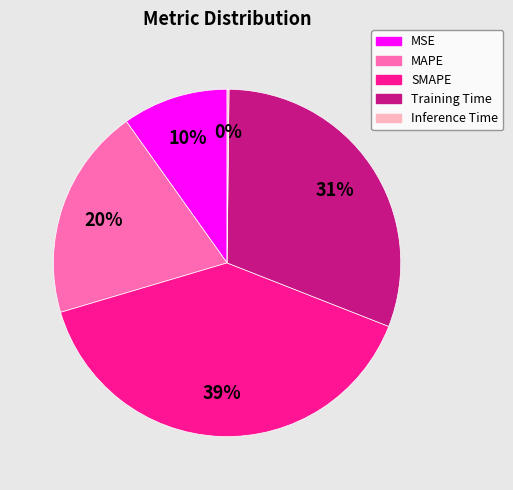

Which slice is the largest?

SMAPE